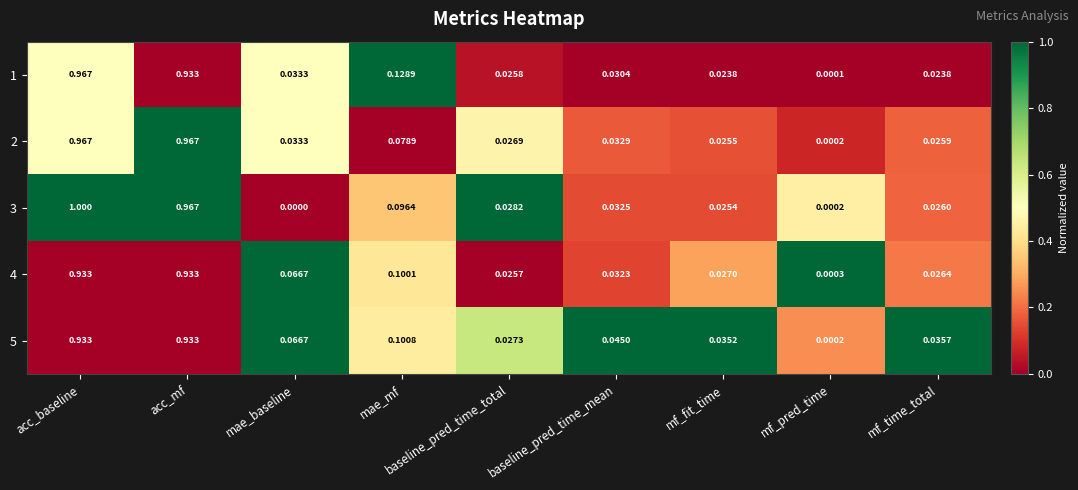

At which category is the sum across all series the highest?

acc_baseline